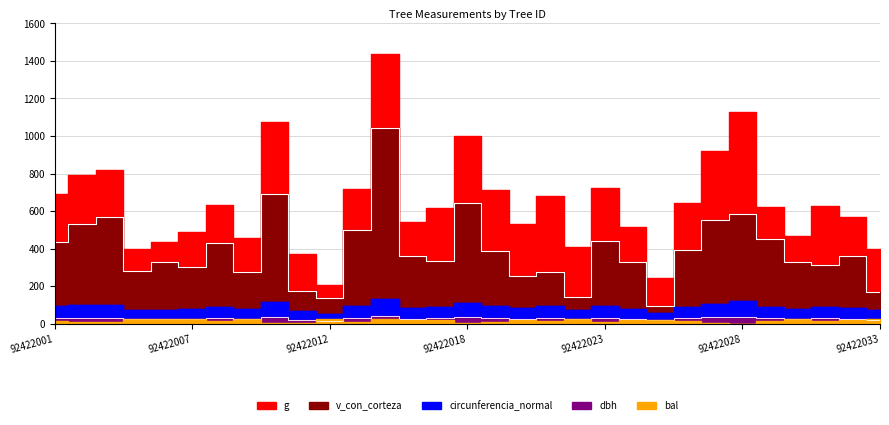

At how many categories does at least one series exceed 801?

6